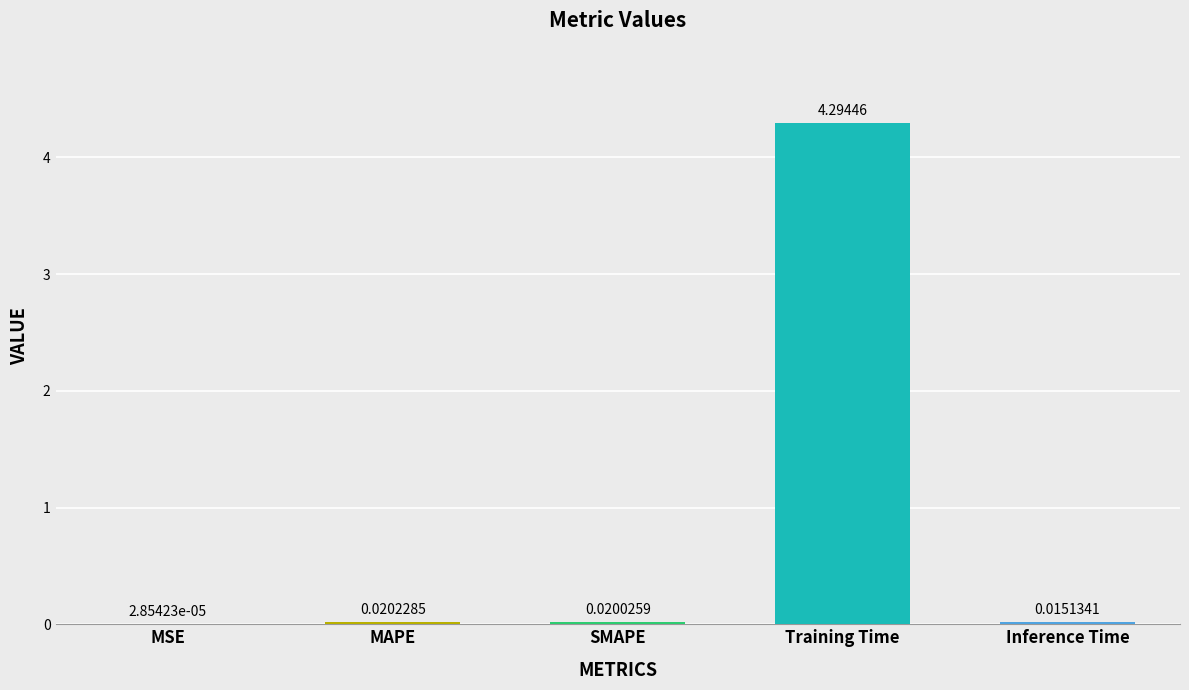

Where is the data nearest to the value 2?

MAPE